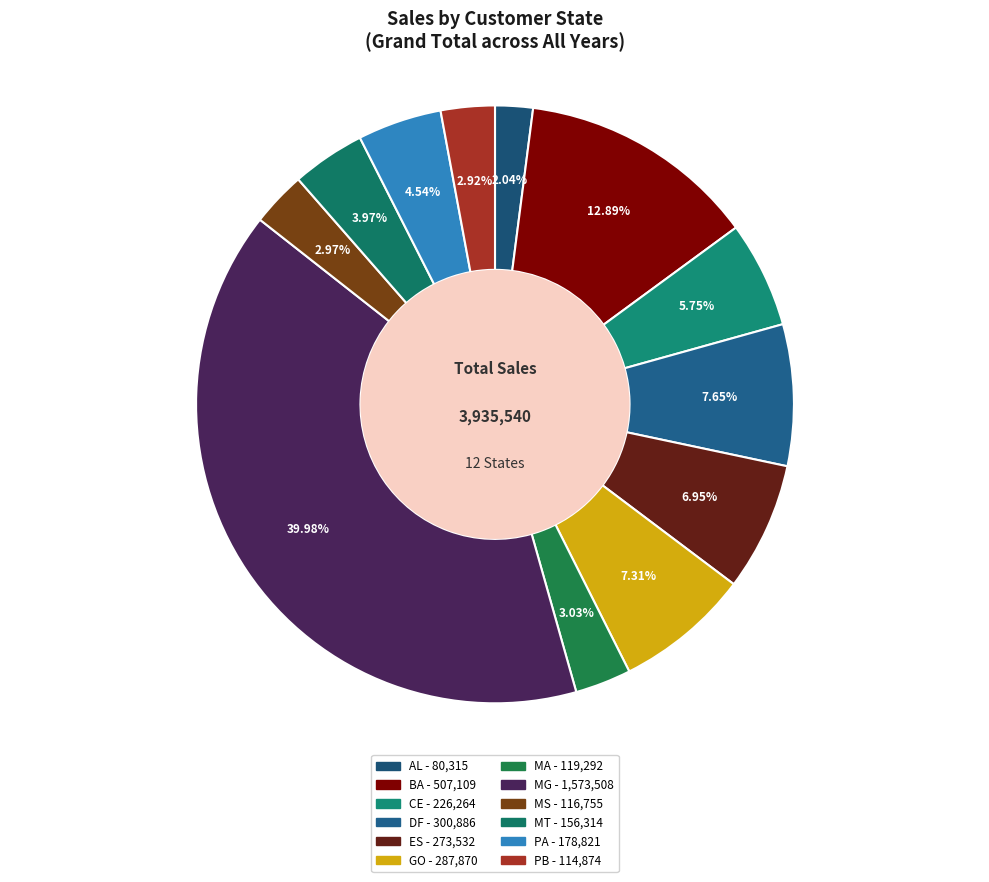

Rank the categories by value from highest to lowest.

MG, BA, DF, GO, ES, CE, PA, MT, MA, MS, PB, AL